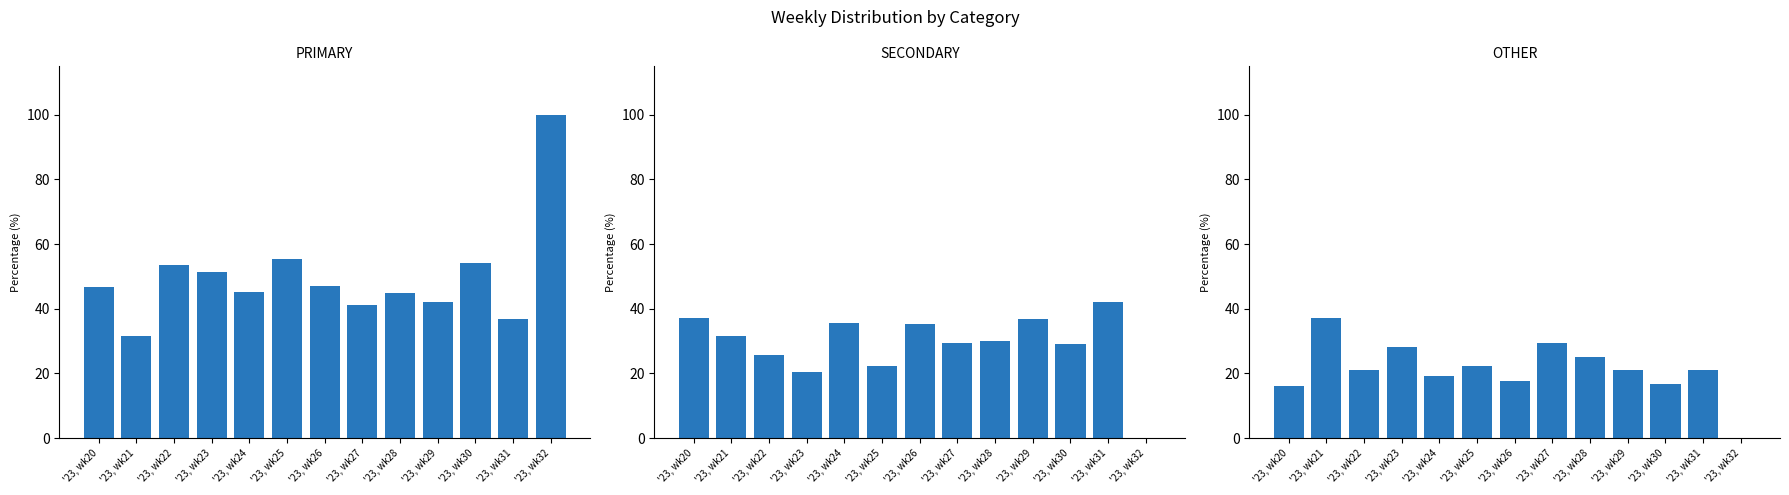

Which series has the widest spread of values?

PRIMARY